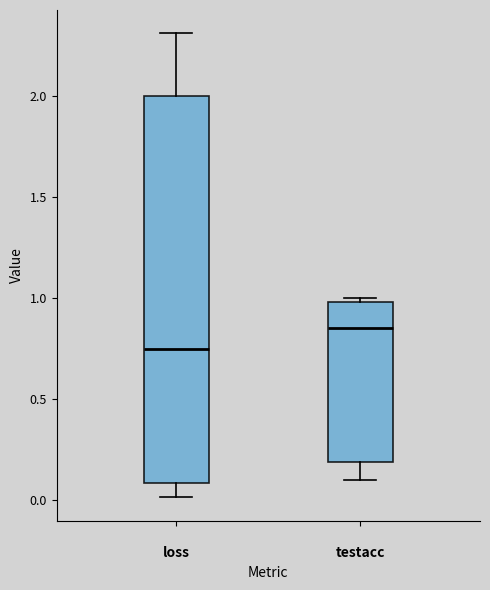

Reading left to right, read every box against the y-axis: the position of its median line, the range the box covers, and the ends of its whiskers. The values are not printed on the chart, so give them approximately, as read against the axis.

loss: median 0.75, box 0.10 to 2.00, whiskers 0.00 to 2.30
testacc: median 0.85, box 0.20 to 1.00, whiskers 0.10 to 1.00 (just above the box's upper edge)